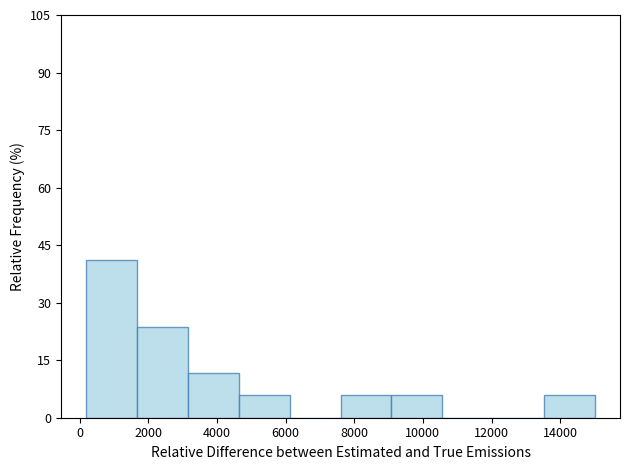

Reading left to right, transcribe this chart: for each bar, give the range it covers on the x-axis and its height. Neither the bar edges nor the heights are printed on the chart, so give them approximately, as read against the axes.

200 to 1600: 42
1600 to 3200: 24
3200 to 4600: 12
4600 to 6200: 6
6200 to 7600: 0
7600 to 9000: 6
9000 to 10600: 6
10600 to 12000: 0
12000 to 13600: 0
13600 to 15000: 6